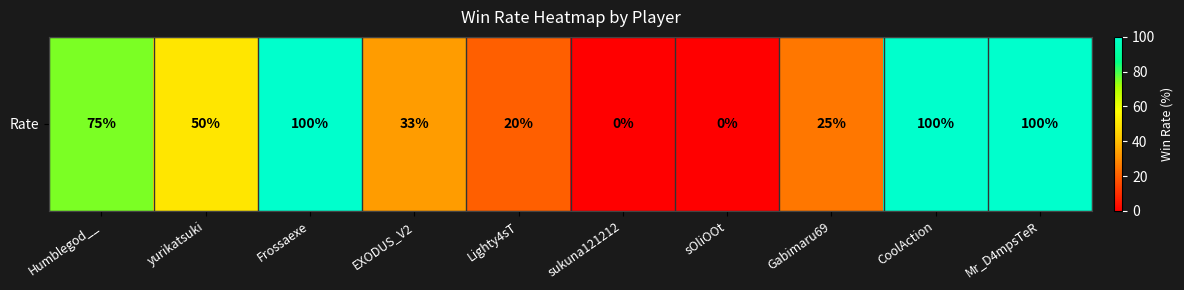

How many series are shown in this chart?

1